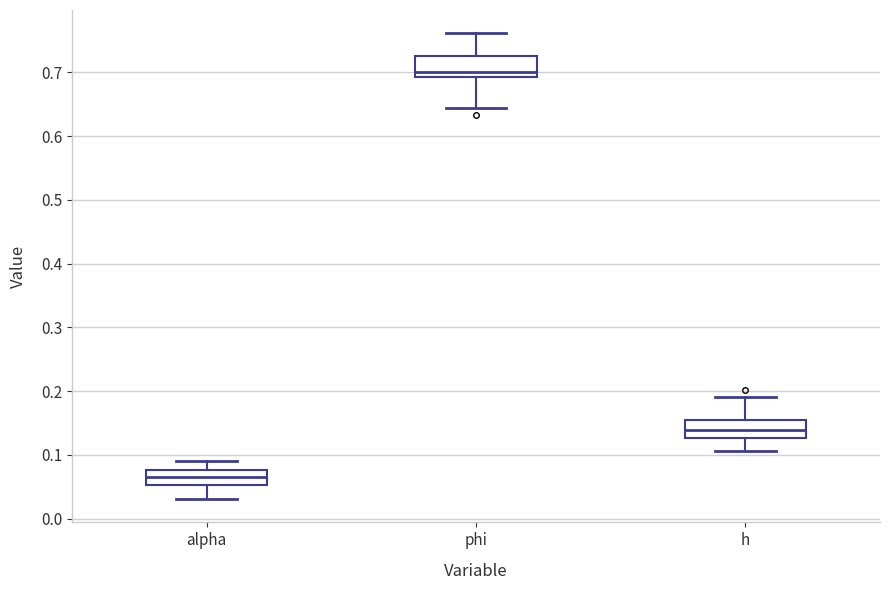

Where does the median line of the box for alpha sit on the y-axis? The values are not printed on the chart, so give them approximately, as read against the axis.

0.07